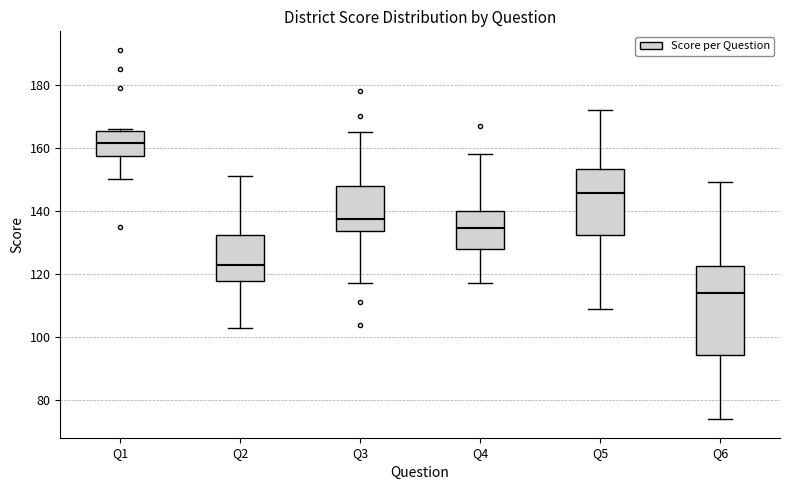

Where is the lower edge of the box for Q2 on the y-axis? The values are not printed on the chart, so give them approximately, as read against the axis.

118